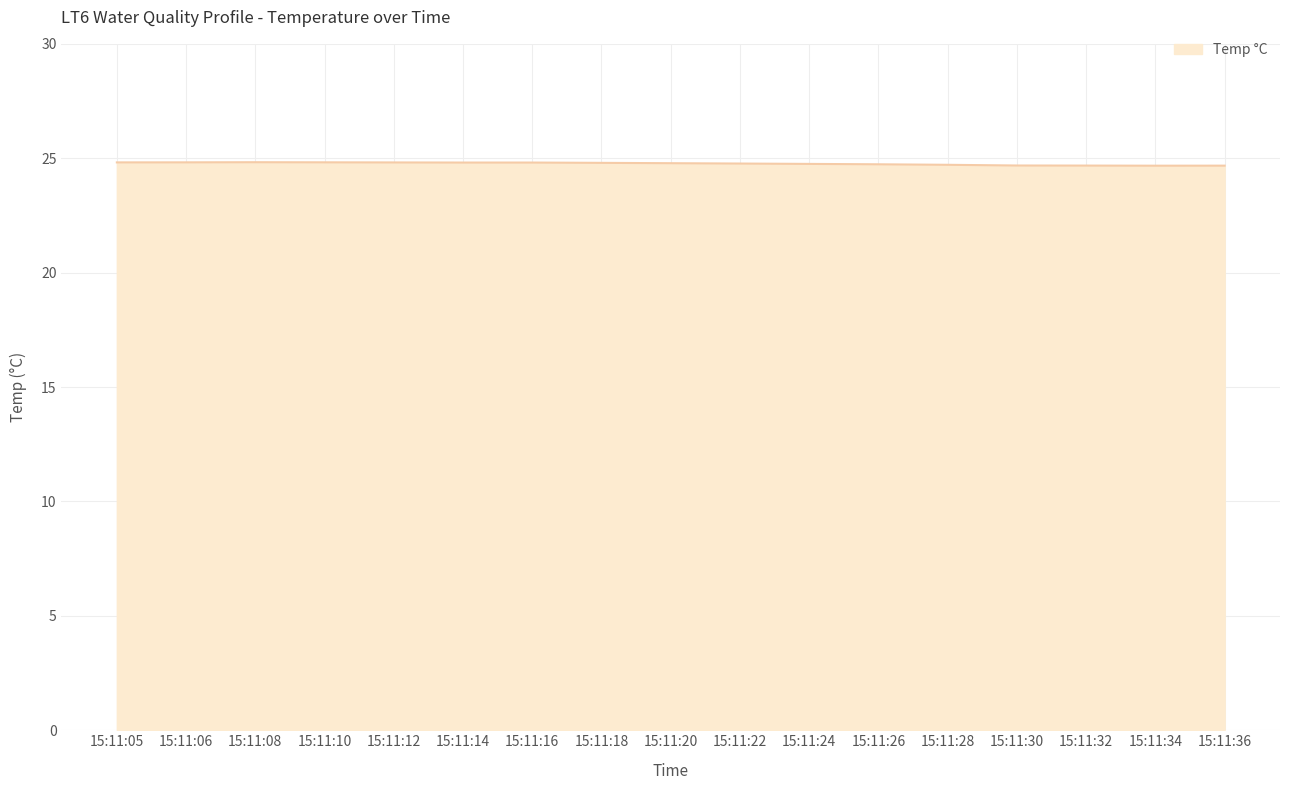

What is the difference between the second highest and minimum values?

0.1